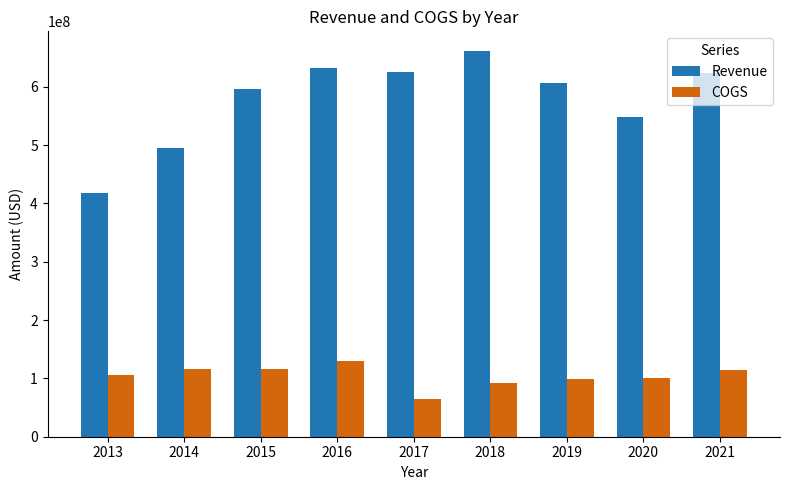

What is the difference between the second highest and second lowest values in the Revenue series?

137152000